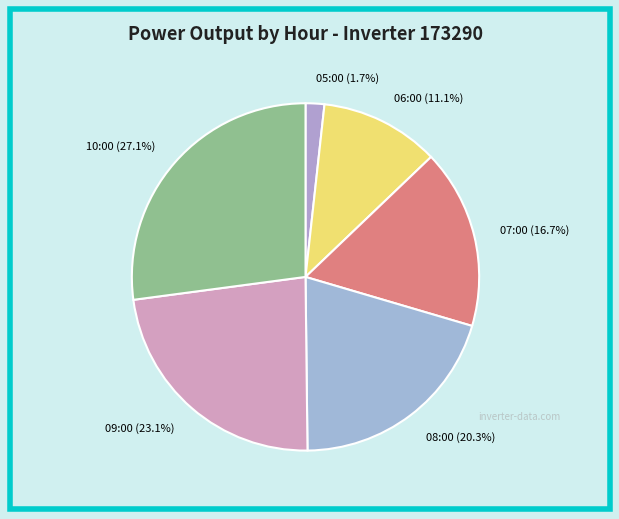

How many slices are in this pie chart?

6